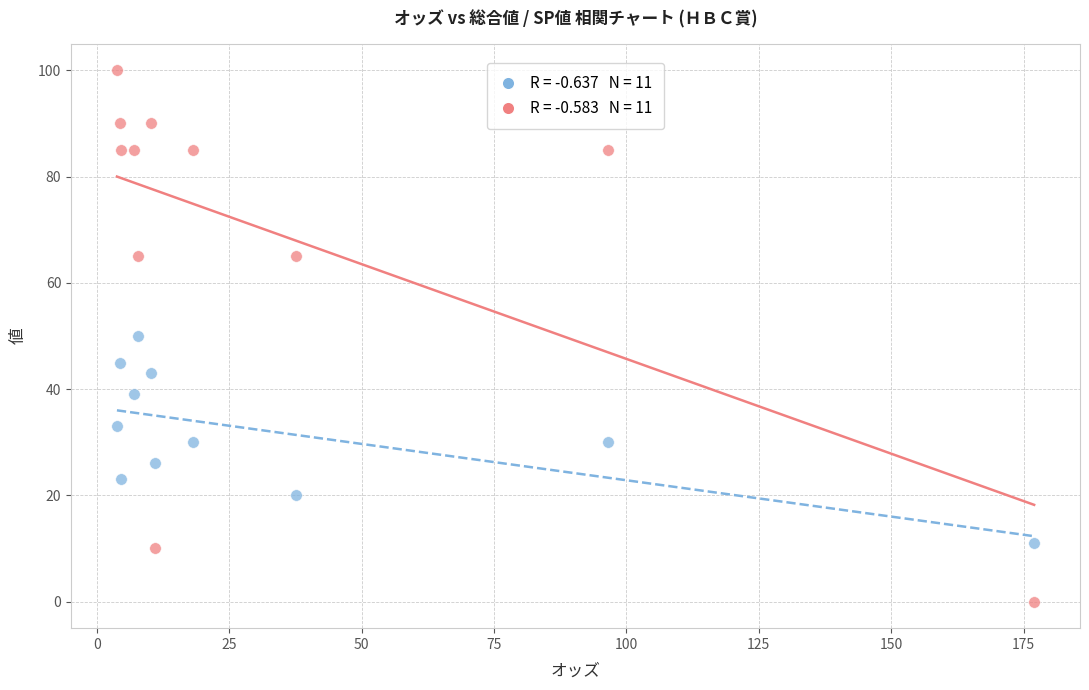

Across all data points, what is the range of Y values (max minus min)?

100